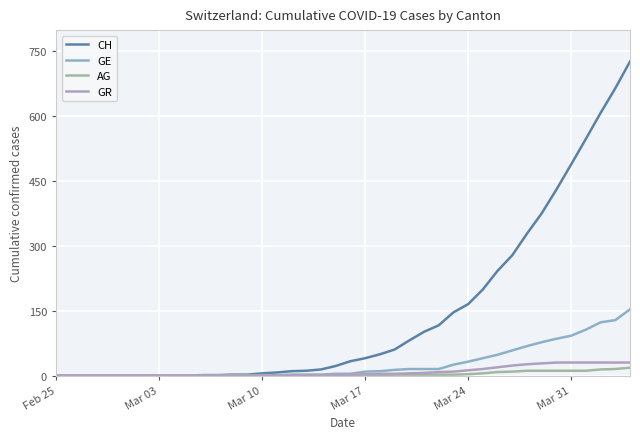

Which series has the largest total across all categories?

CH